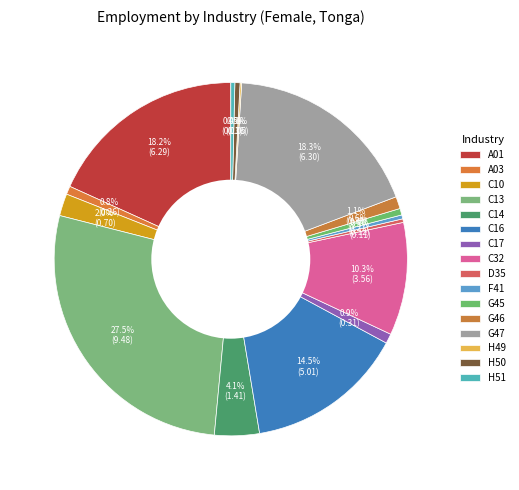

How many slices are in this pie chart?

16